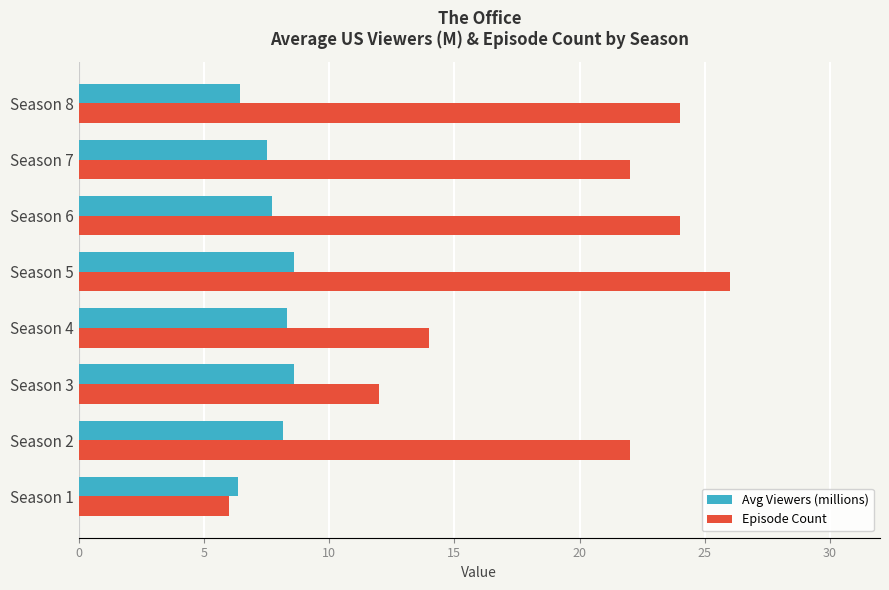

The Episode Count series shows 9.8 at Season 1. True or false?

False